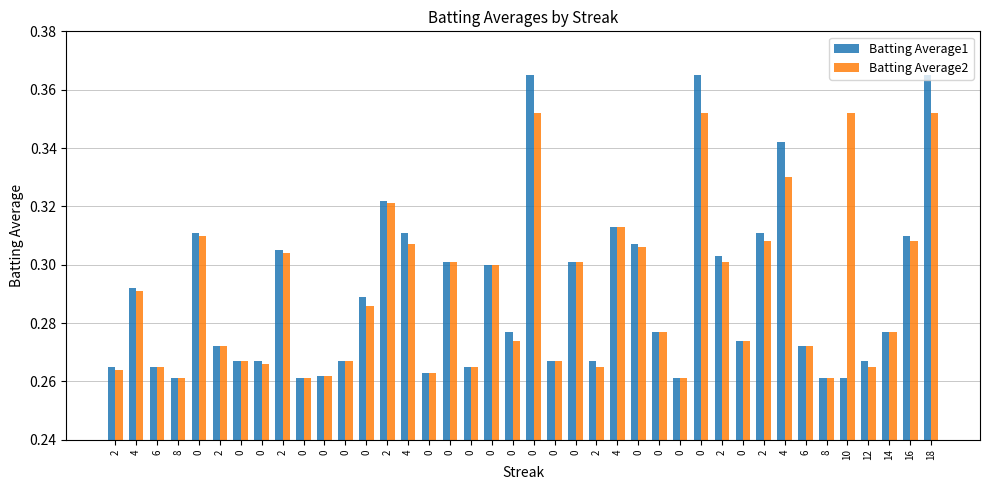

Rank the series by their average value, from lowest to highest.

Batting Average1, Batting Average2